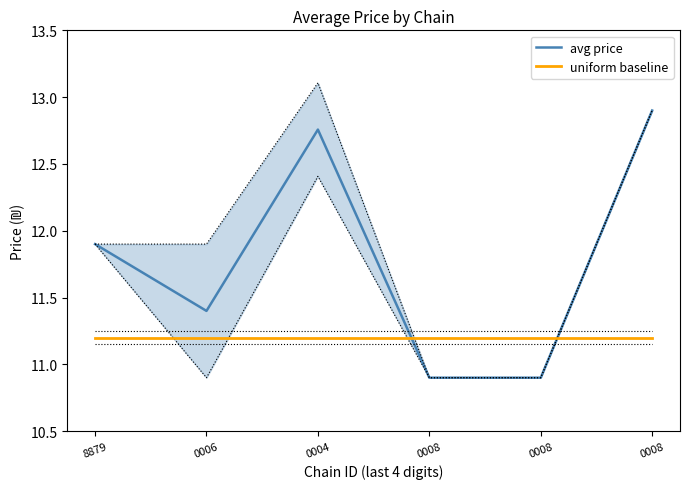

Which series has the largest total across all categories?

avg price